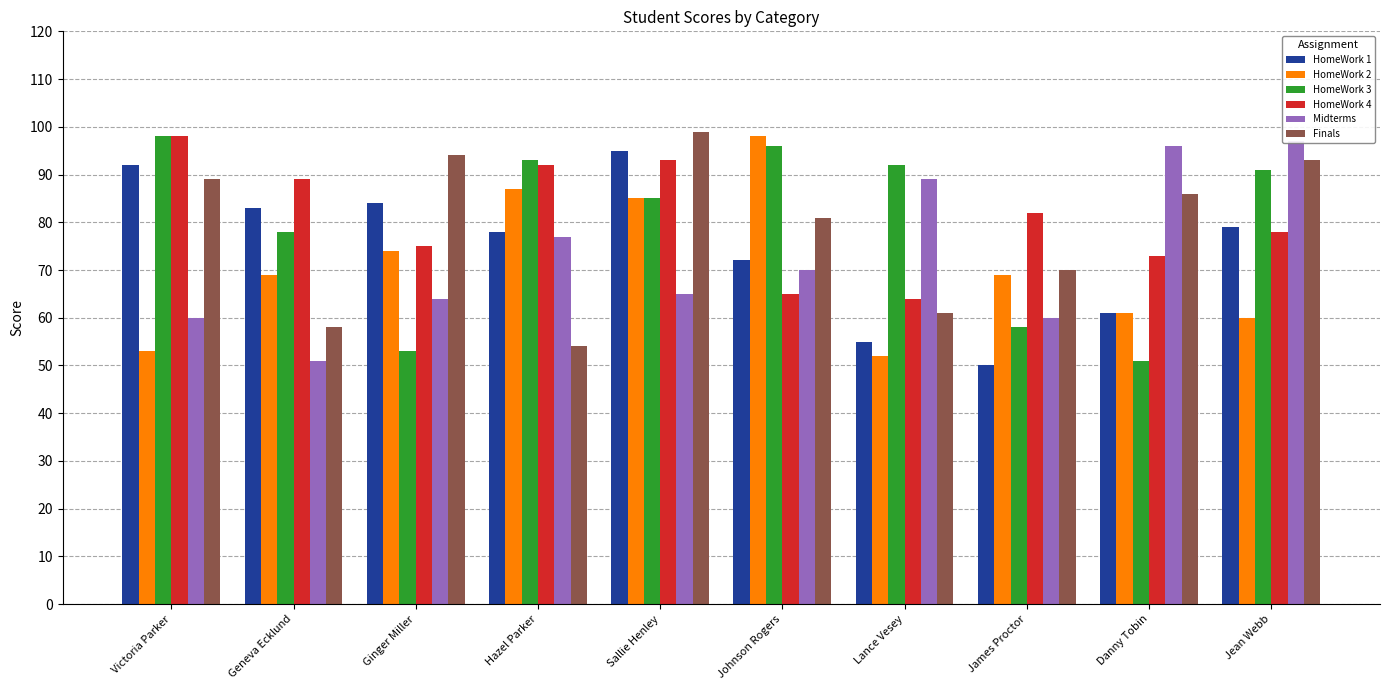

Reading left to right, list all the values displayed in this chart.

HomeWork 1: Victoria Parker=92	Geneva Ecklund=83	Ginger Miller=84	Hazel Parker=78	Sallie Henley=95	Johnson Rogers=72	Lance Vesey=55	James Proctor=50	Danny Tobin=61	Jean Webb=79
HomeWork 2: Victoria Parker=53	Geneva Ecklund=69	Ginger Miller=74	Hazel Parker=87	Sallie Henley=85	Johnson Rogers=98	Lance Vesey=52	James Proctor=69	Danny Tobin=61	Jean Webb=60
HomeWork 3: Victoria Parker=98	Geneva Ecklund=78	Ginger Miller=53	Hazel Parker=93	Sallie Henley=85	Johnson Rogers=96	Lance Vesey=92	James Proctor=58	Danny Tobin=51	Jean Webb=91
HomeWork 4: Victoria Parker=98	Geneva Ecklund=89	Ginger Miller=75	Hazel Parker=92	Sallie Henley=93	Johnson Rogers=65	Lance Vesey=64	James Proctor=82	Danny Tobin=73	Jean Webb=78
Midterms: Victoria Parker=60	Geneva Ecklund=51	Ginger Miller=64	Hazel Parker=77	Sallie Henley=65	Johnson Rogers=70	Lance Vesey=89	James Proctor=60	Danny Tobin=96	Jean Webb=97
Finals: Victoria Parker=89	Geneva Ecklund=58	Ginger Miller=94	Hazel Parker=54	Sallie Henley=99	Johnson Rogers=81	Lance Vesey=61	James Proctor=70	Danny Tobin=86	Jean Webb=93